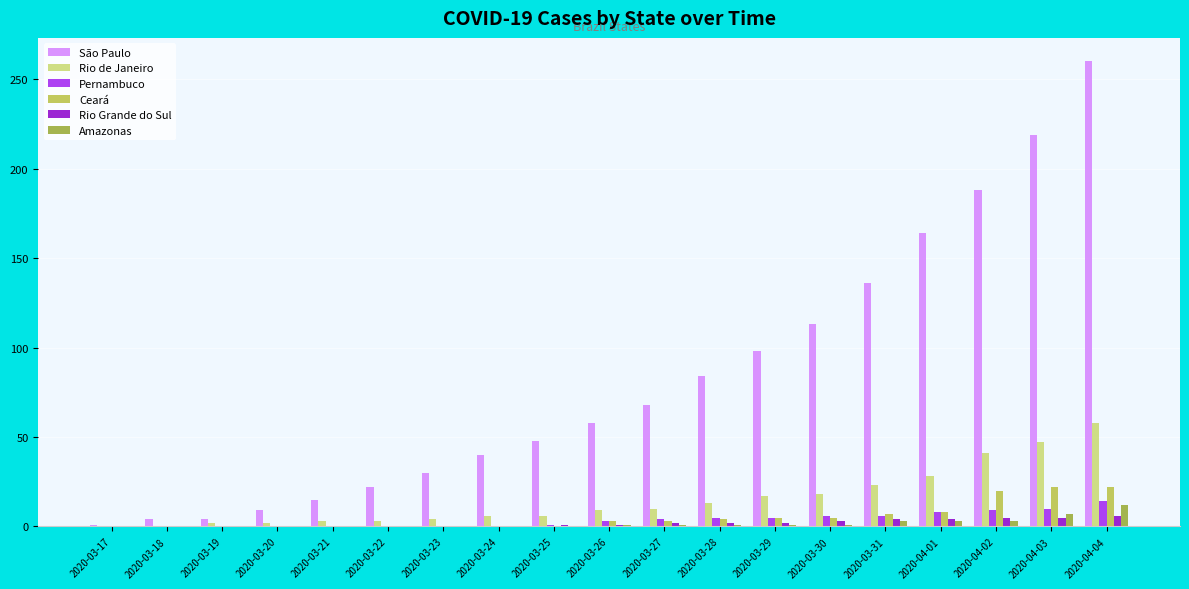

Which label corresponds to the largest value in the chart?

2020-04-04